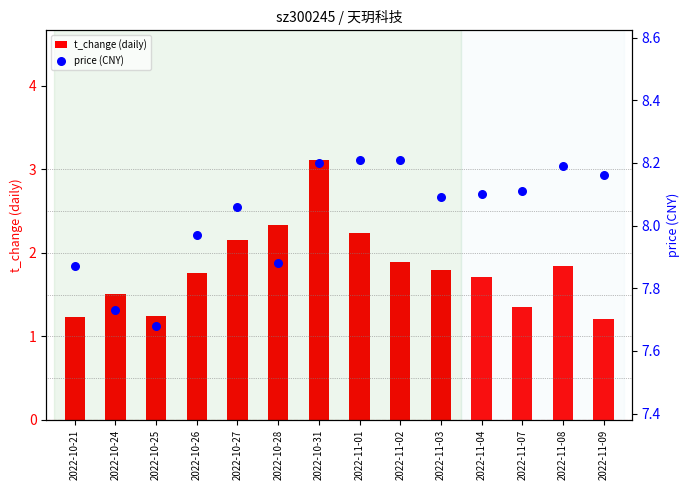

What is the total value across all series at 2022-11-07?

9.5